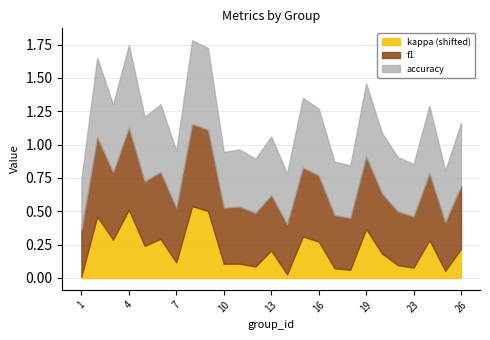

At which category does accuracy reach its first local peak?

2